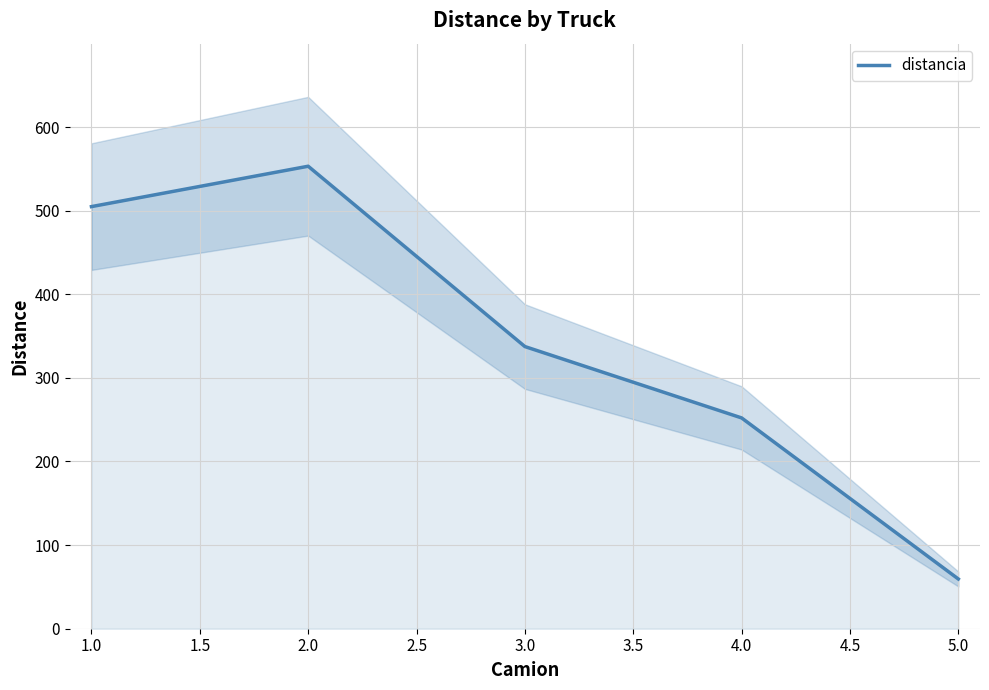

Reading left to right, transcribe all the data shown in this chart.

504.8	553.1	337.5	252.1	59.5